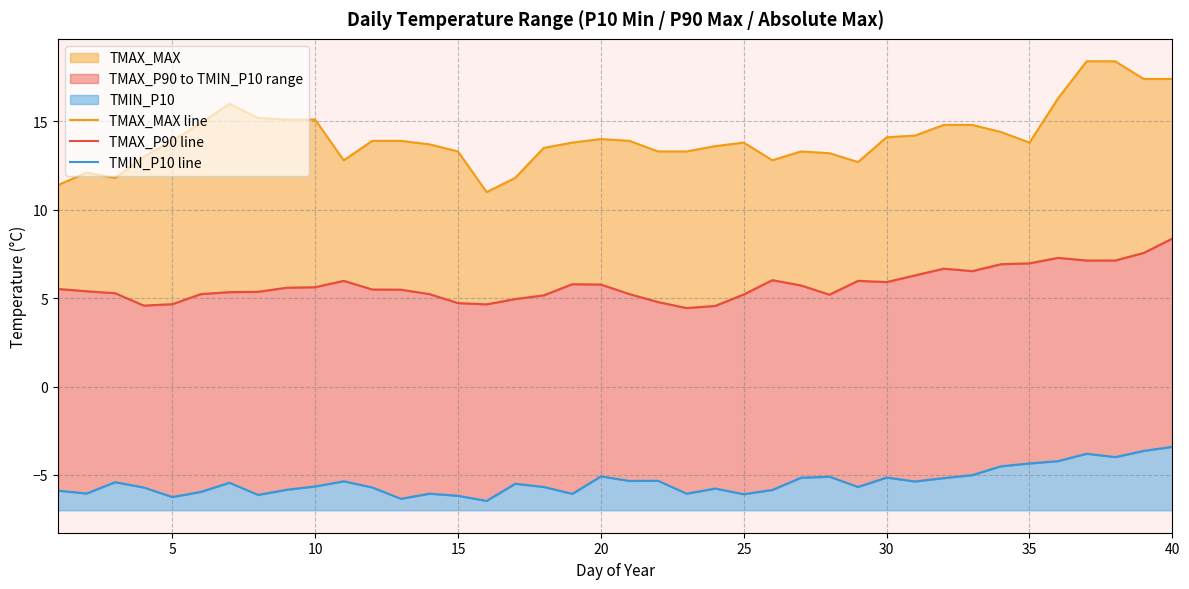

How many interior local valleys does the TMAX_MAX line series have?

6